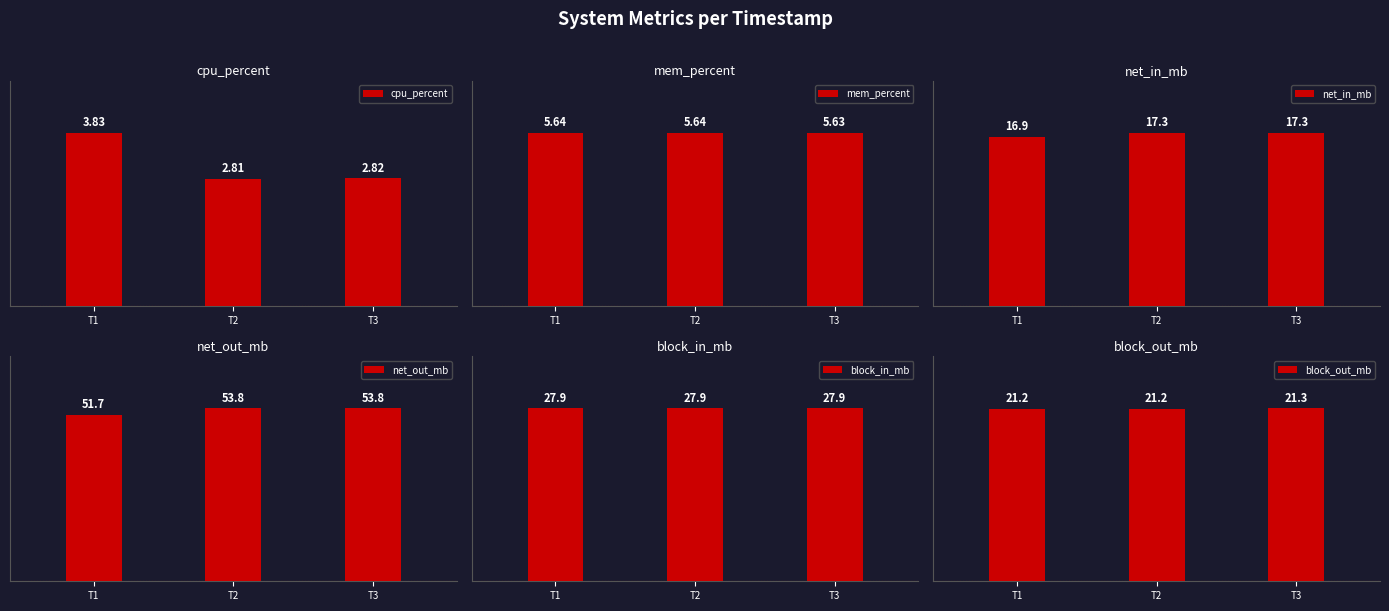

The value of net_in_mb at T2 is 17.3. True or false?

True